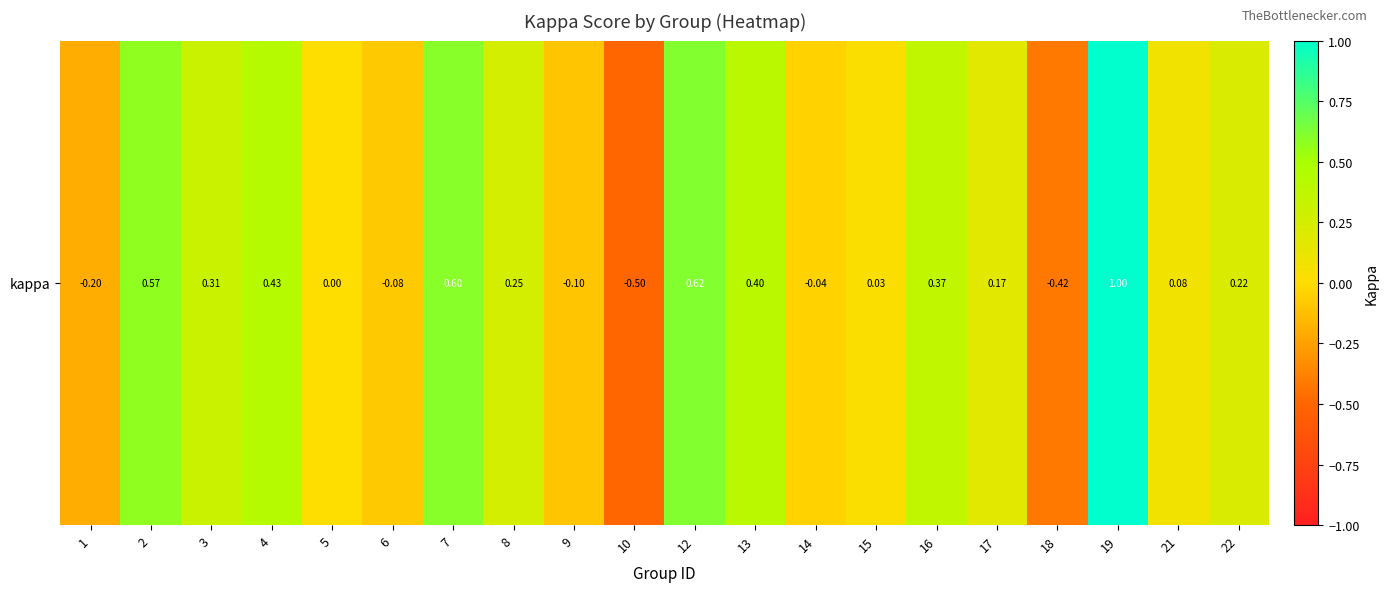

Count the number of data series in this chart.

1